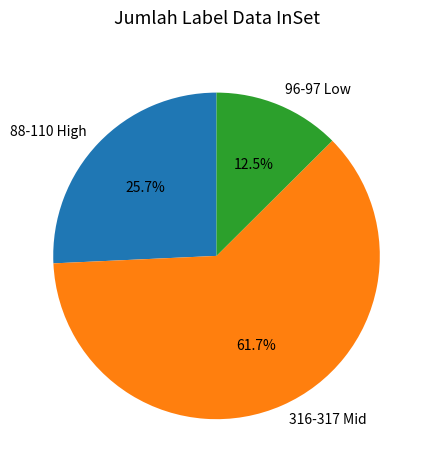

How many segments does this pie chart have?

3